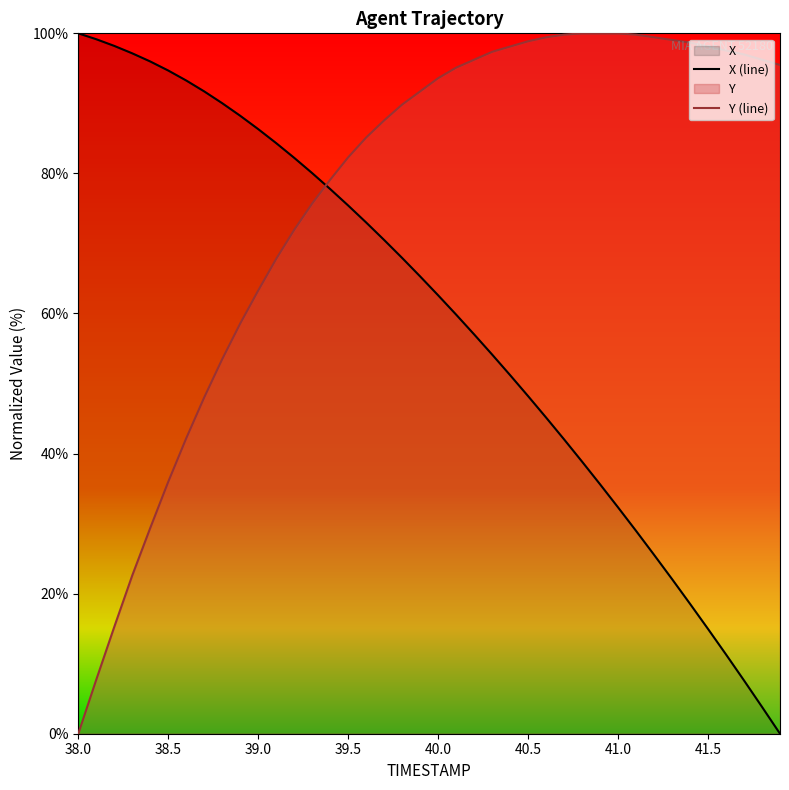

Which series has the largest total across all categories?

Y (line)